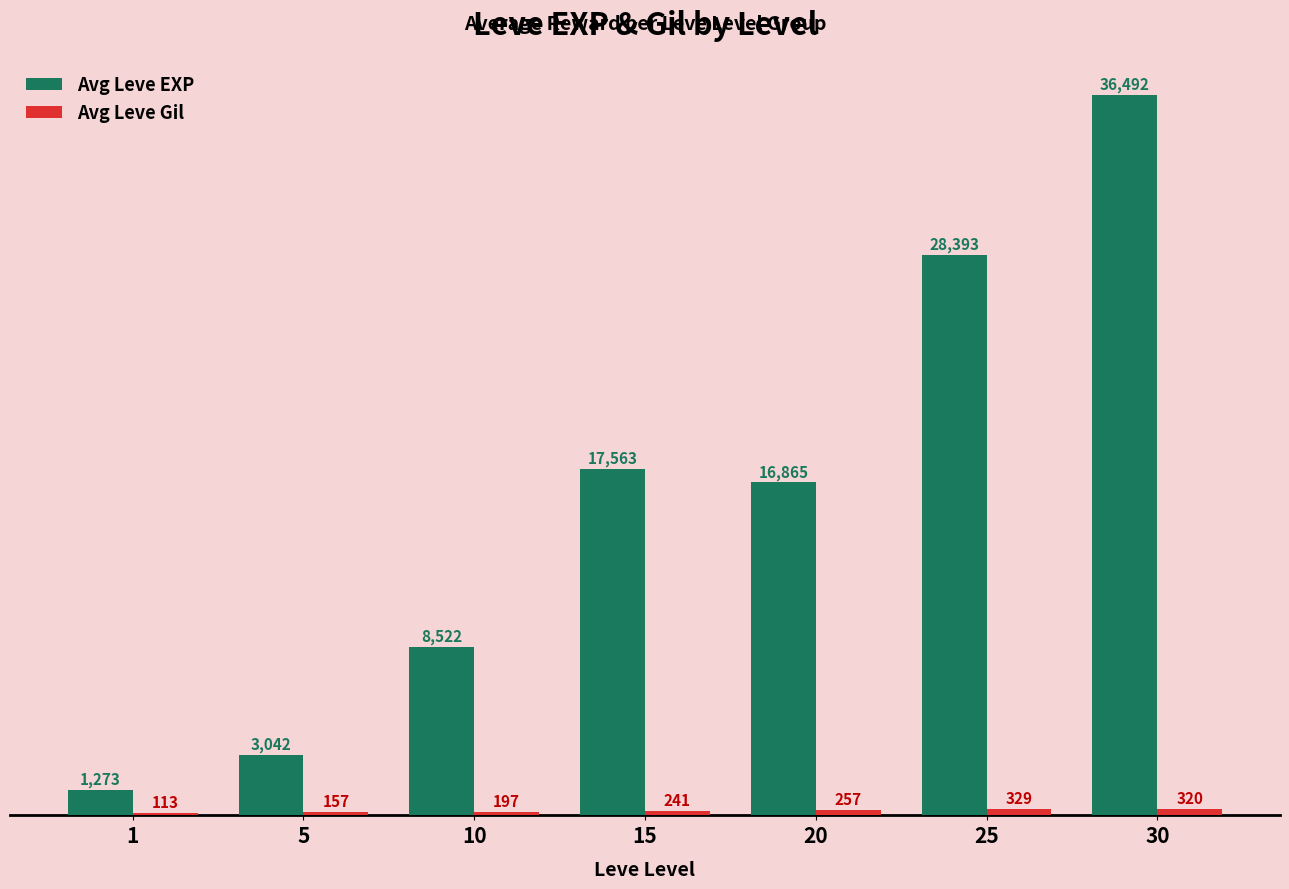

Is it true that Avg Leve EXP equals 36492 at 30?

True